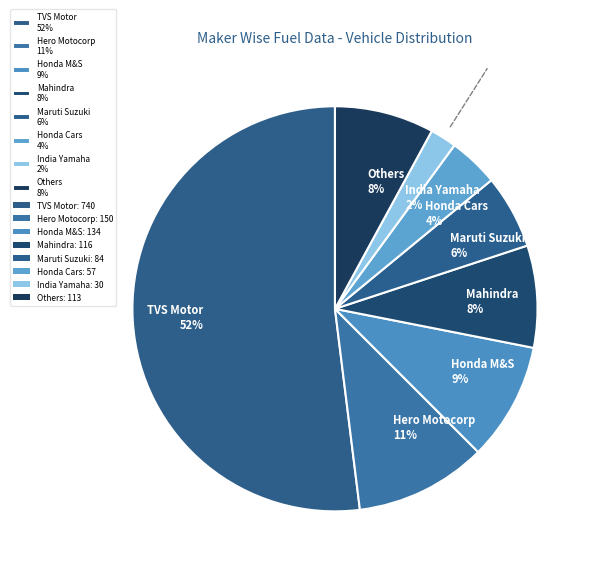

Is there any slice that represents more than half of the pie?

Yes